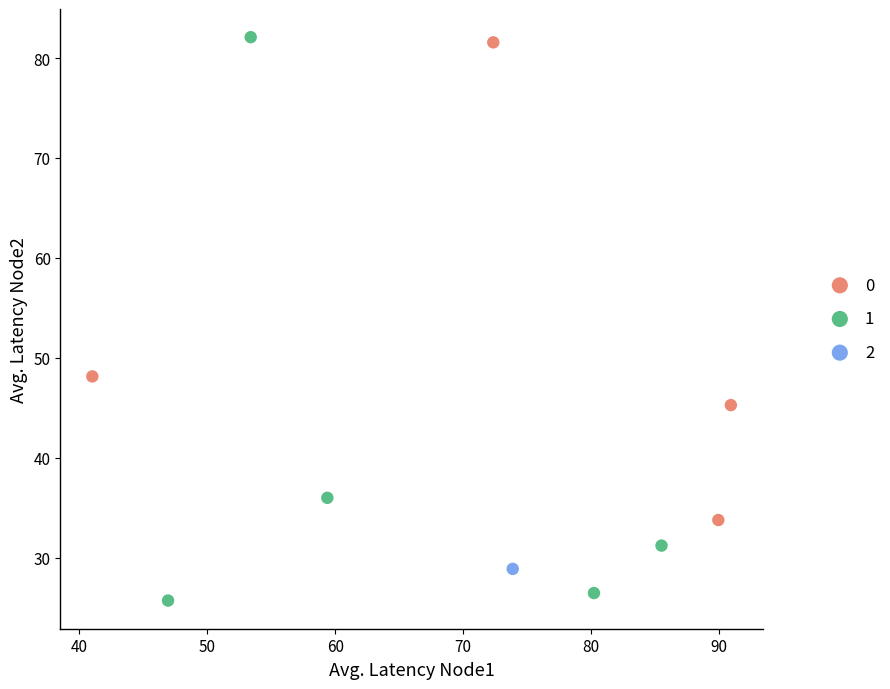

What are all the series names shown in the legend?

0, 1, 2